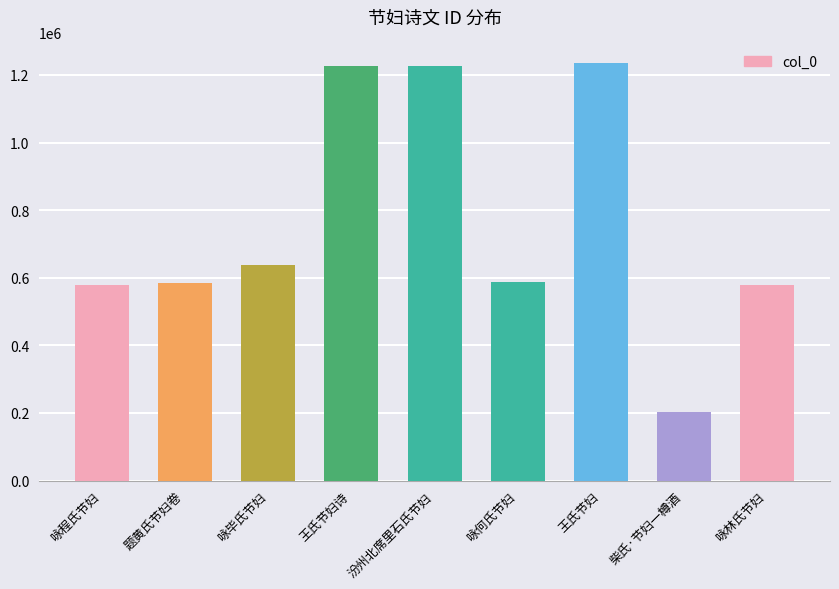

What is the label of the 2nd bar from the left?

题黄氏节妇卷